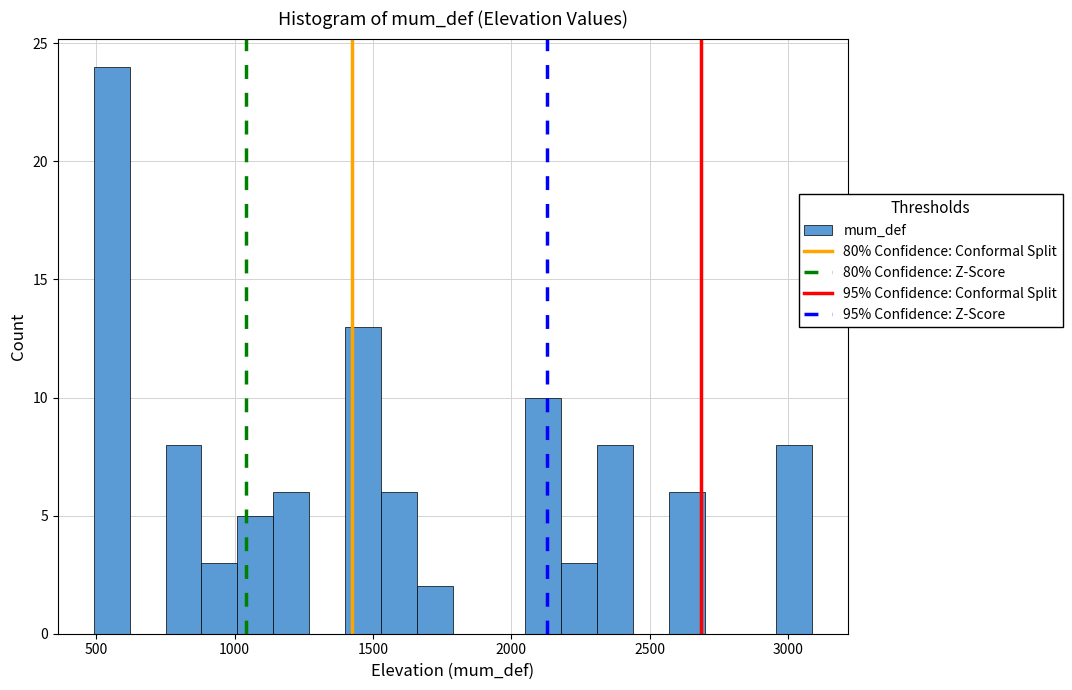

Around what value on the x-axis is the tallest bar? Give the approximate position of its centre, as read against the axis.

550